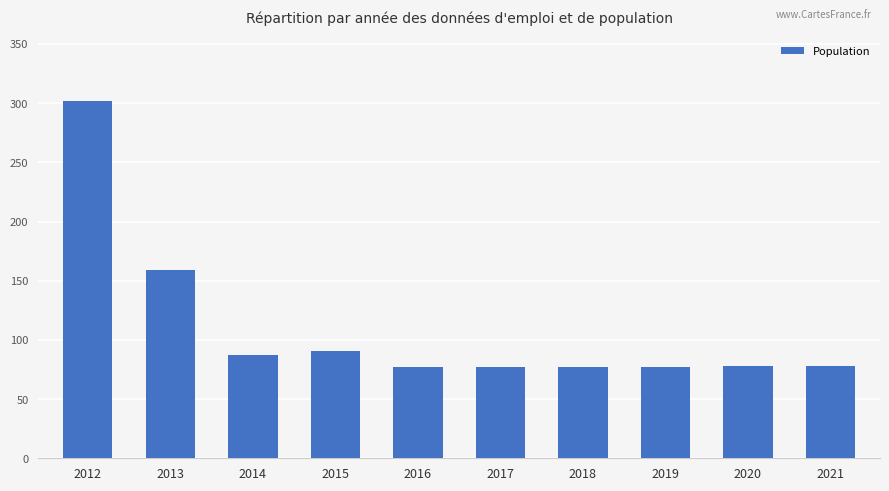

Where does the data first go above 78?

2012